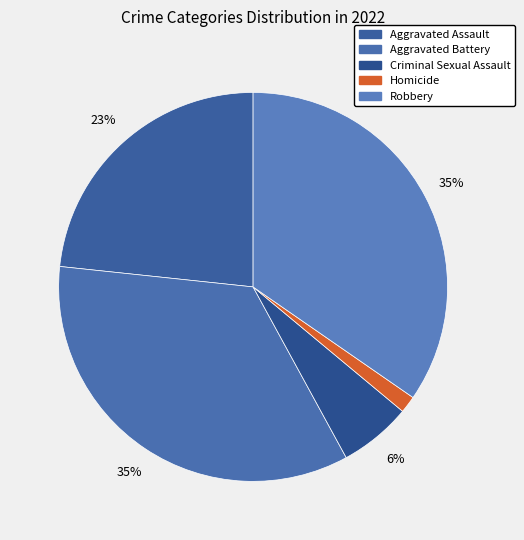

Count the number of slices in the pie.

5